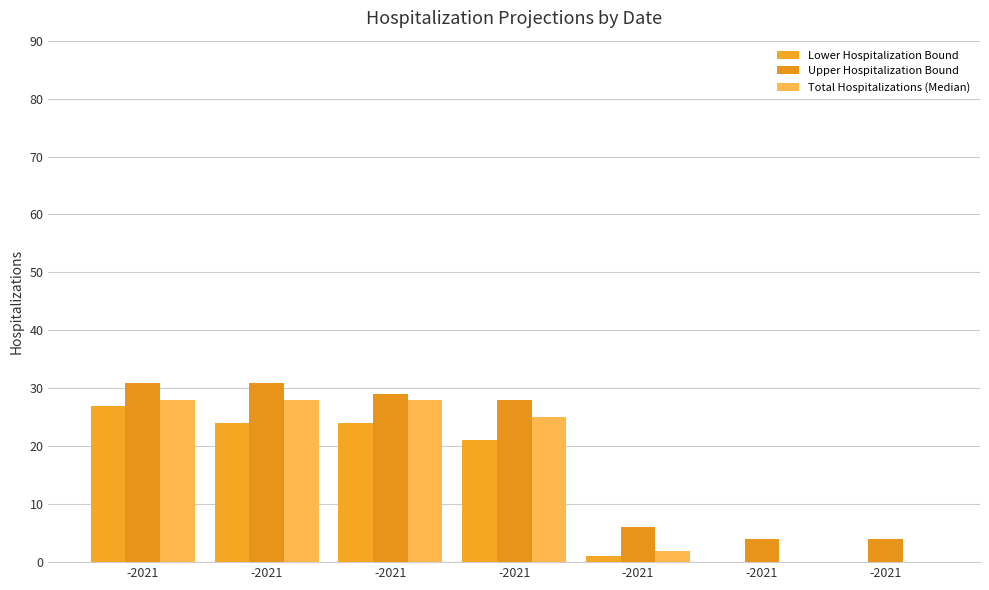

How many series are shown in this chart?

3